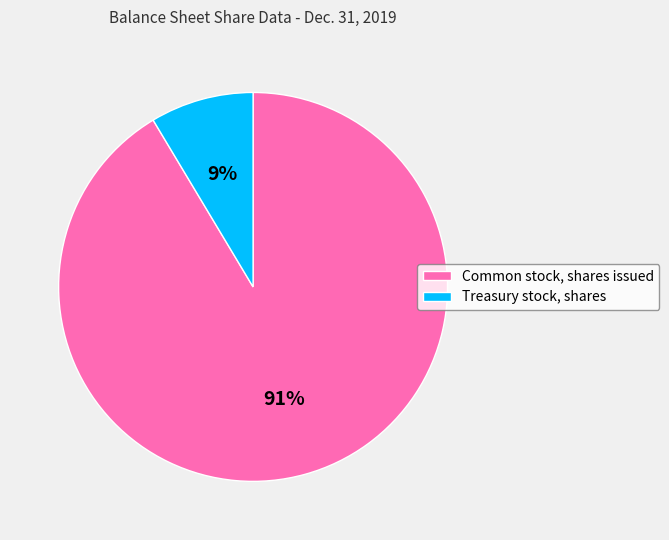

Which category has the biggest portion of the pie?

Common stock, shares issued